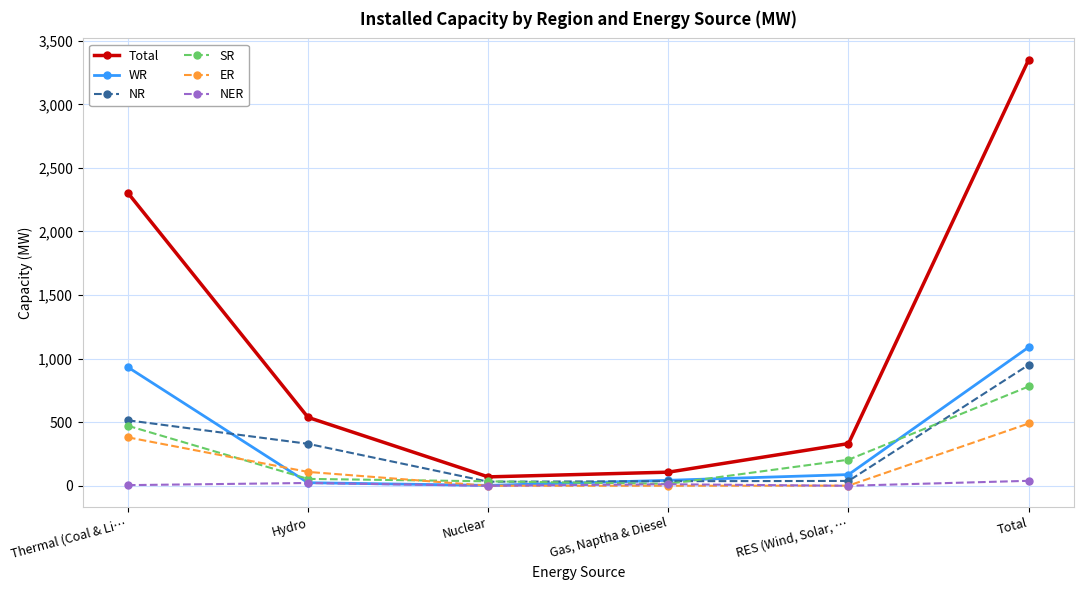

True or false: WR has more than 1 interior local peaks.

False